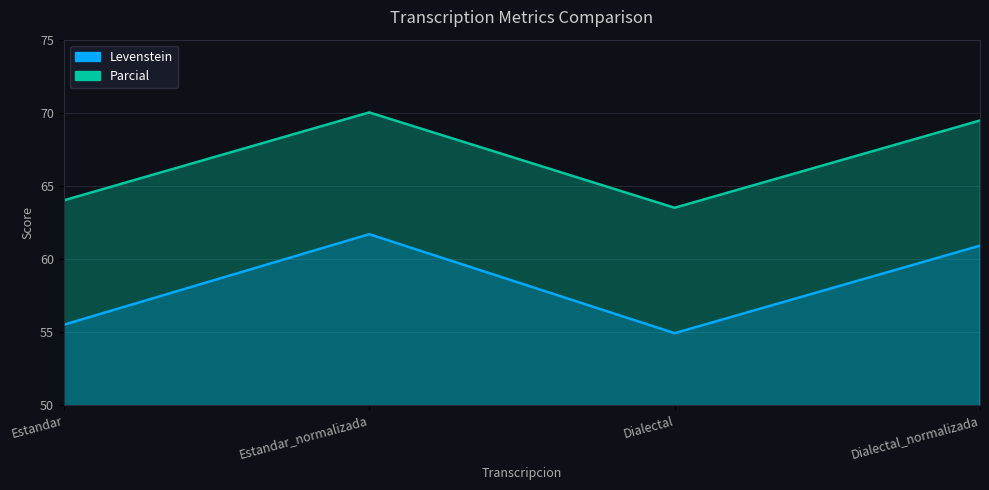

What is the minimum value shown in the chart?

54.9